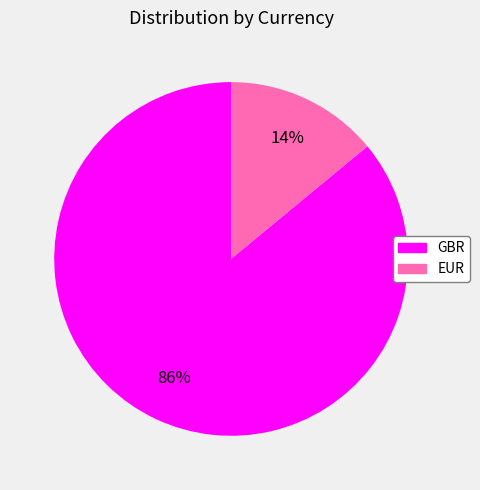

Between EUR and GBR, which is larger?

GBR